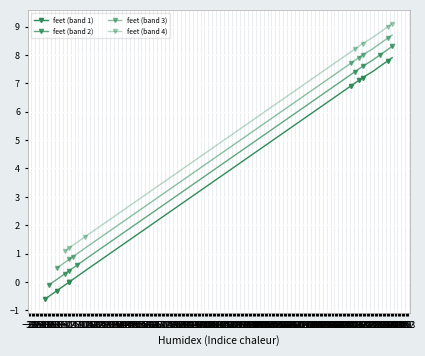

True or false: the data shows -0.1 at -6.

False